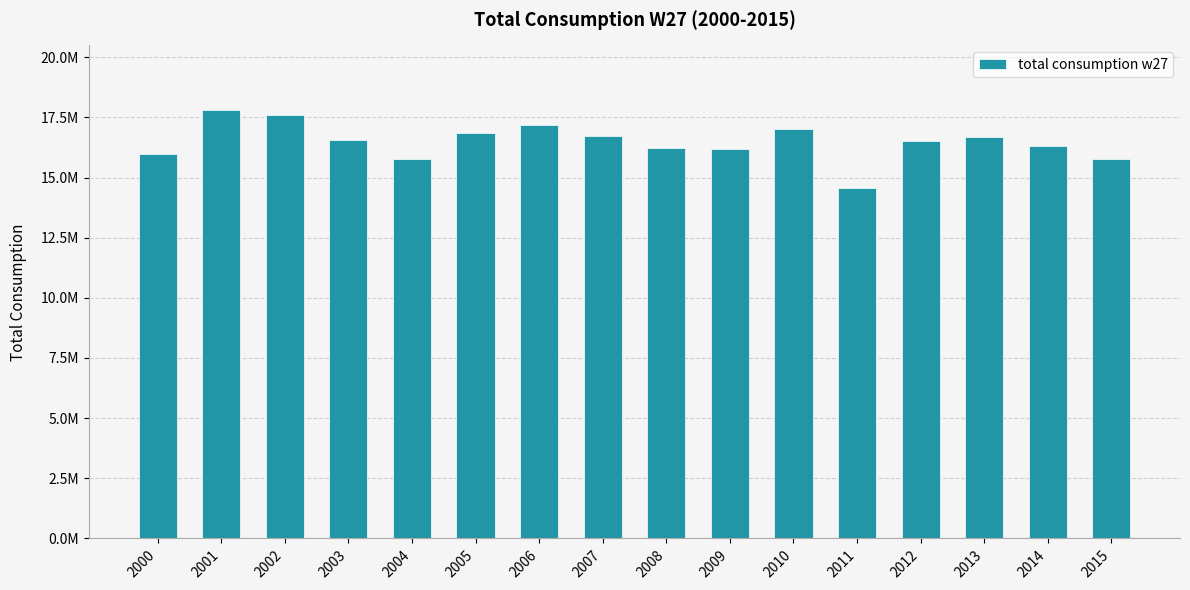

True or false: the data shows 17578421.8 at 2002.

True